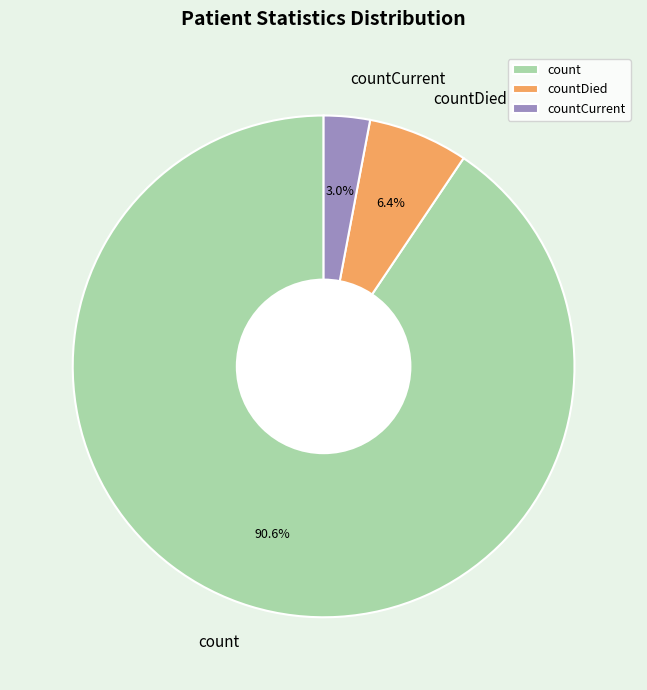

To the nearest percent, what portion does countDied represent?

6%